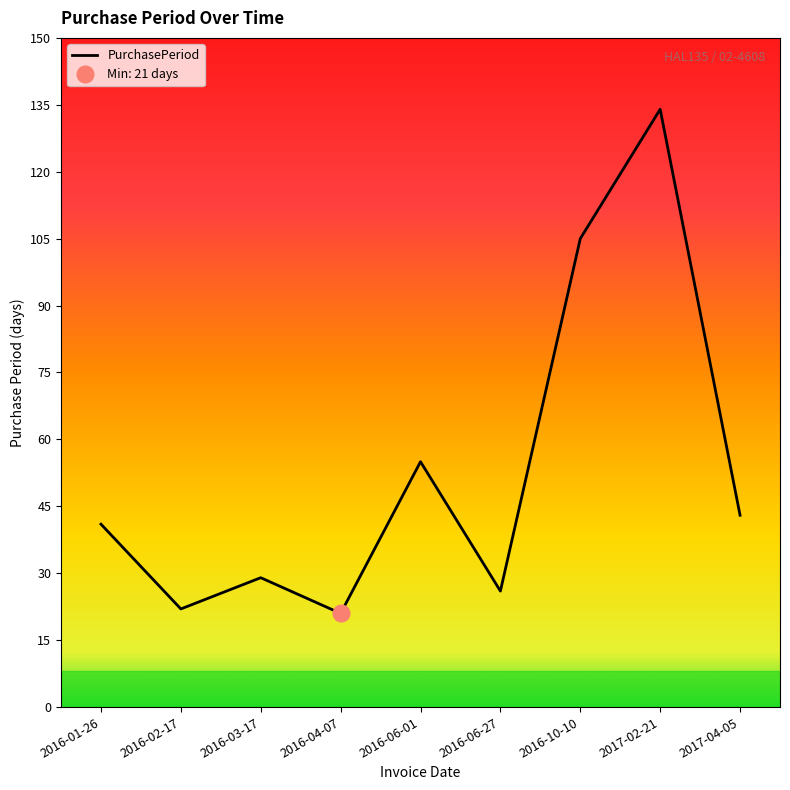

At which category does the chart reach its minimum across all series?

2016-04-07